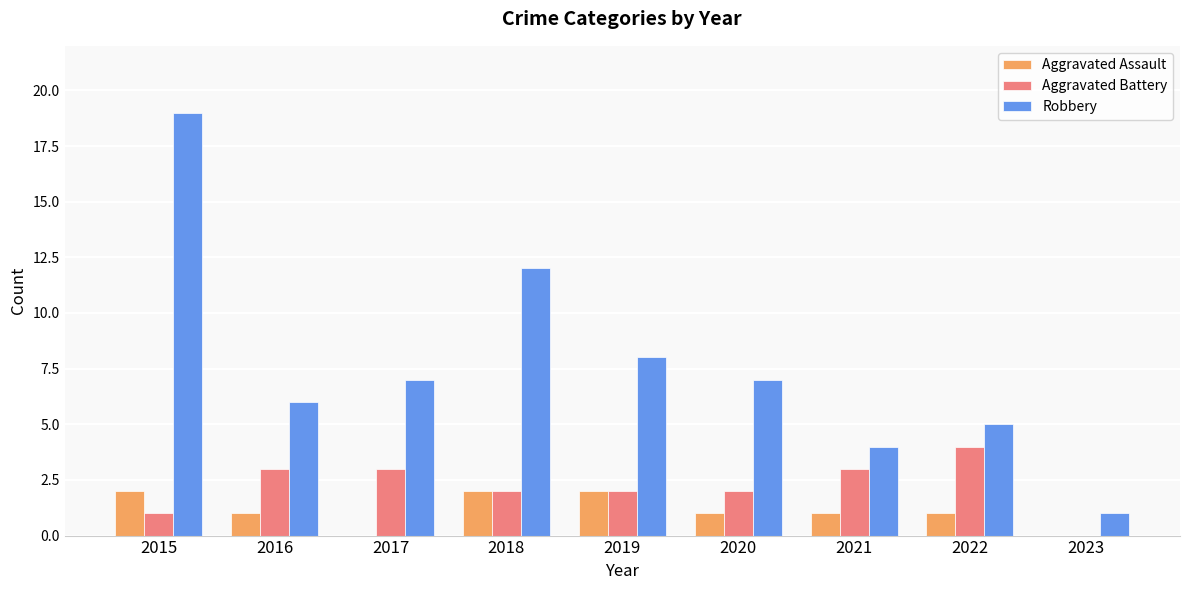

True or false: Aggravated Battery has a value of 1 at 2020.

False